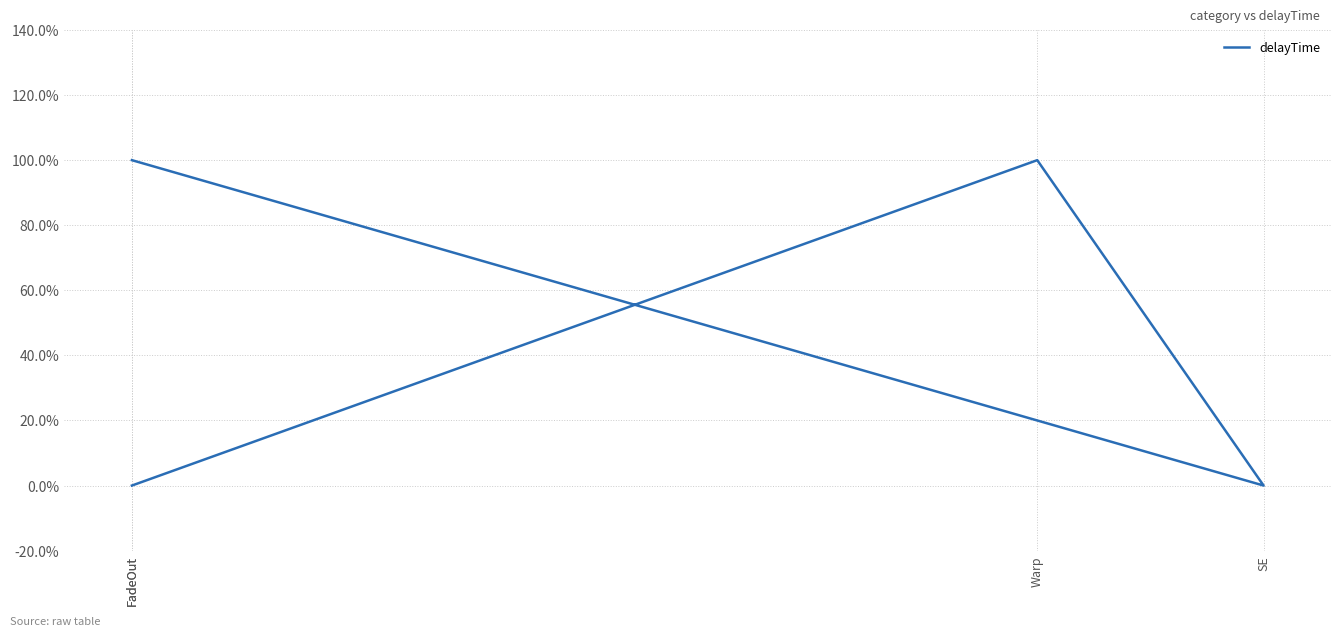

What is the label of the 3rd point from the left?

SE